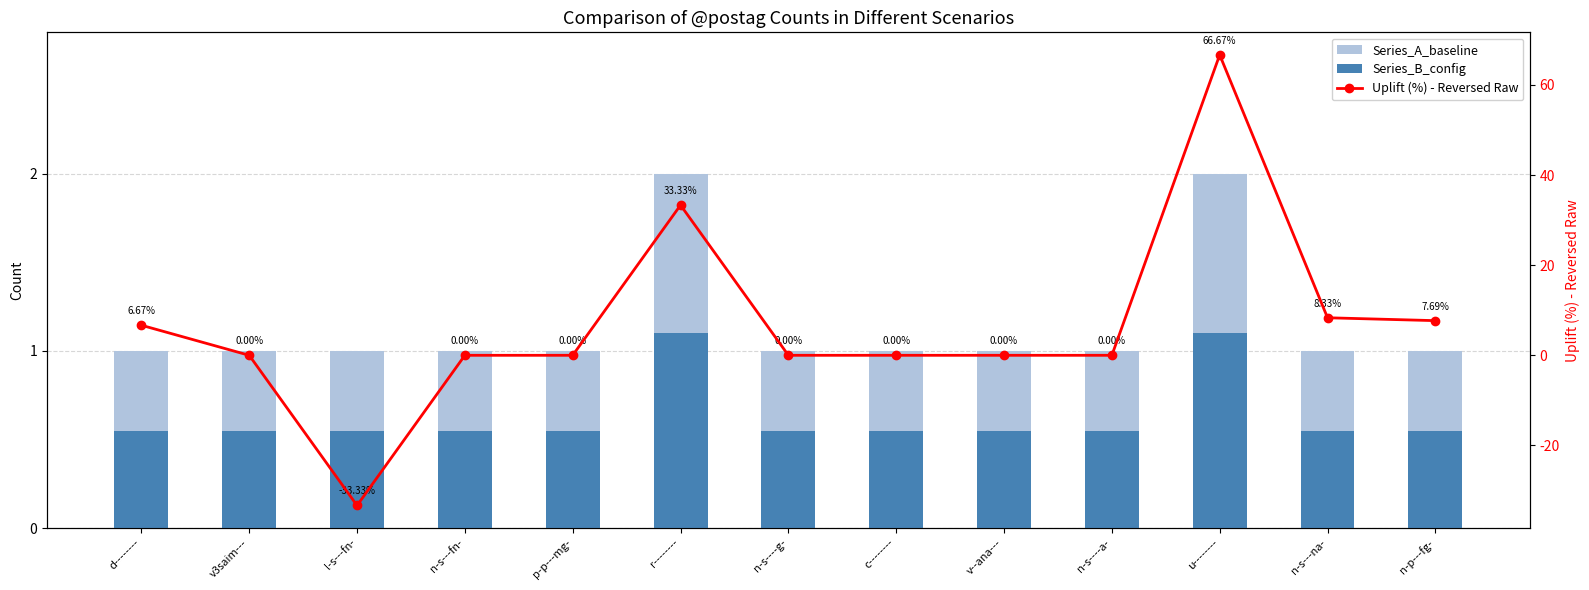

Between d-------- and n-s---fn-, which is larger?

d--------